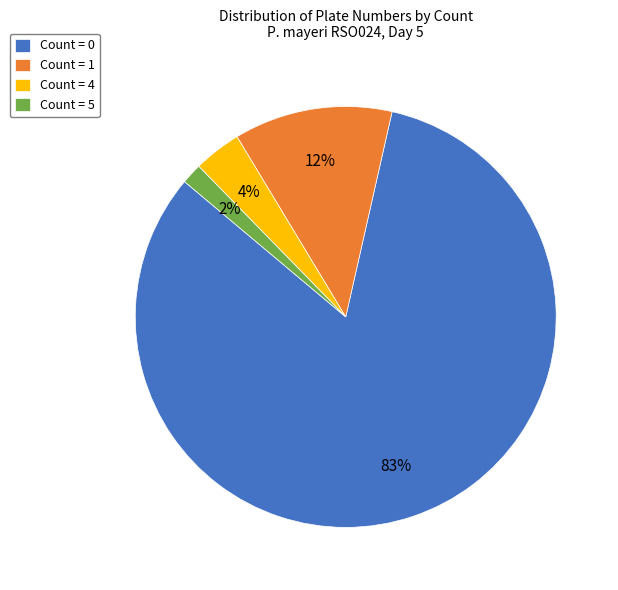

Which slice is the largest?

Count = 0